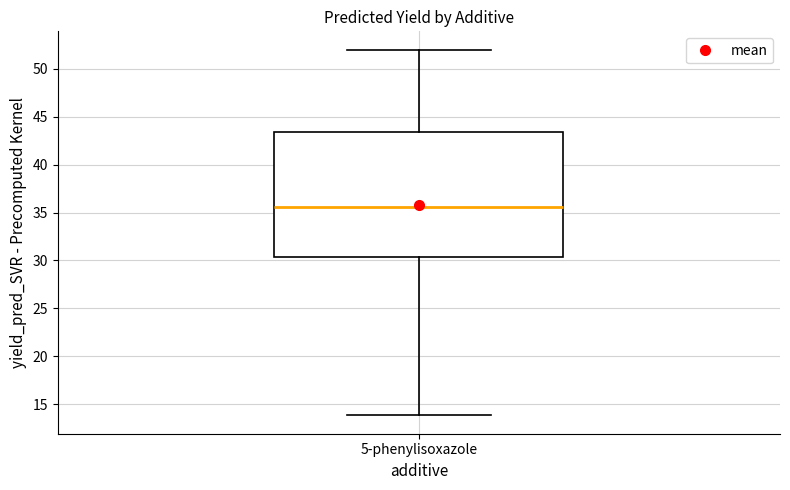

Where is the lower edge of the box for 5-phenylisoxazole on the y-axis? The values are not printed on the chart, so give them approximately, as read against the axis.

30.5